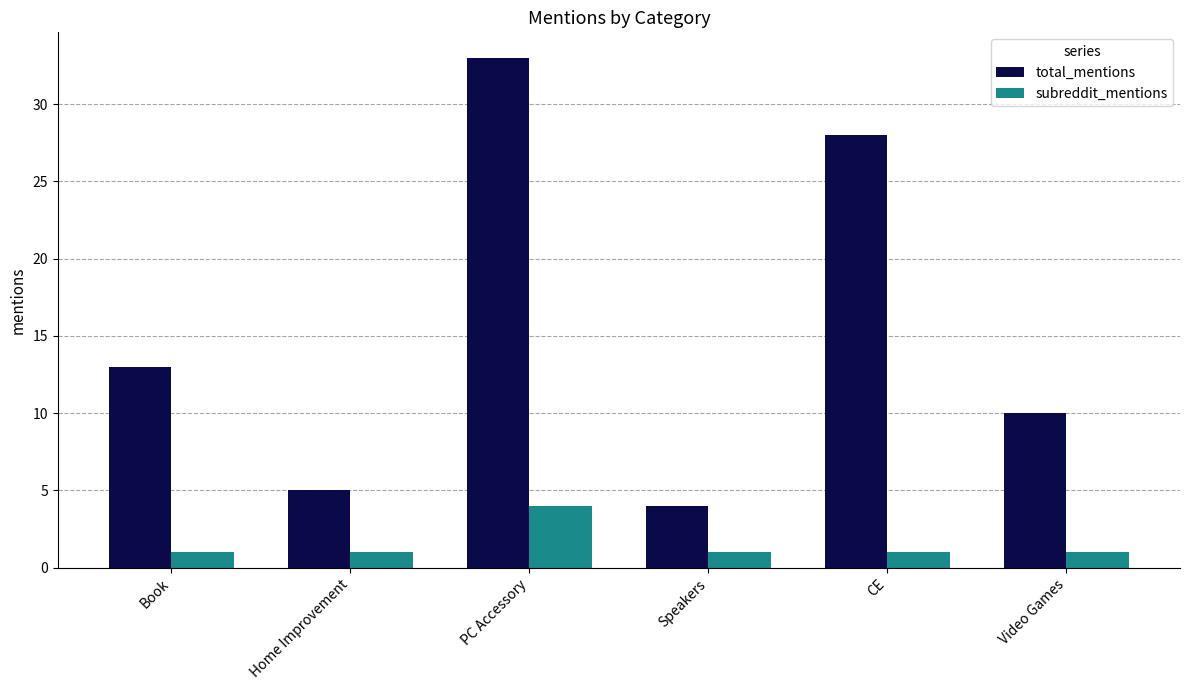

True or false: total_mentions has a value of 7 at Home Improvement.

False